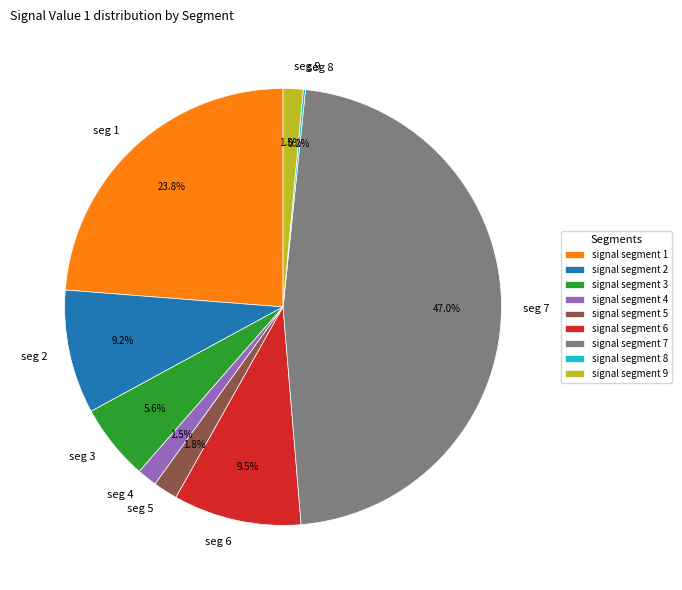

What percentage is the signal segment 1 slice, to the nearest percent?

24%